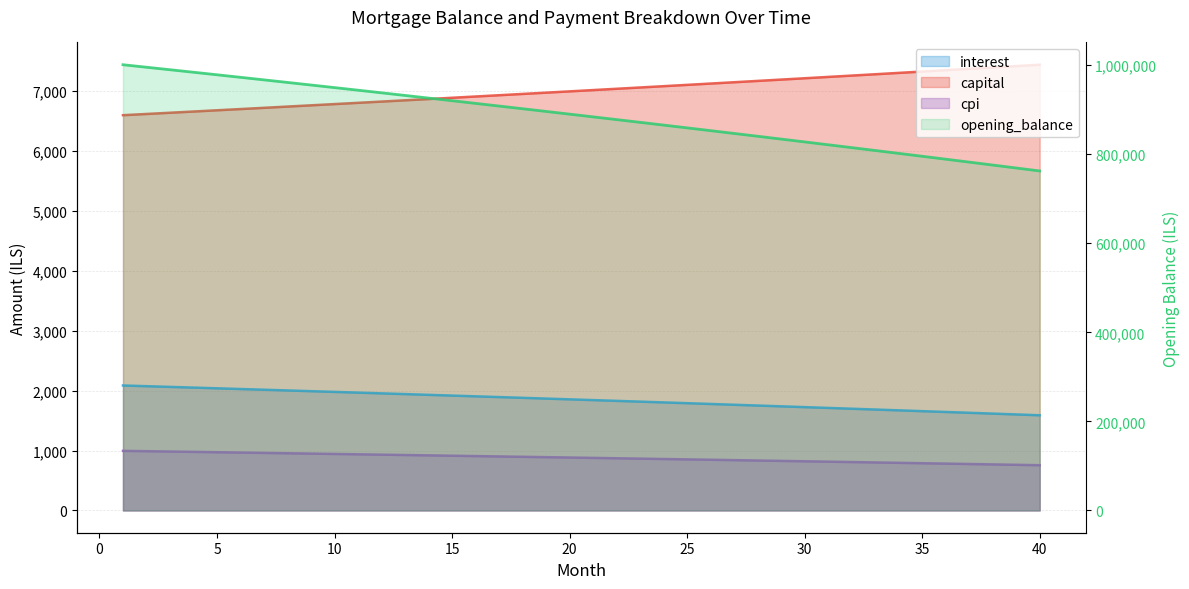

True or false: there are more than 0 points higher than both neighbors.

False